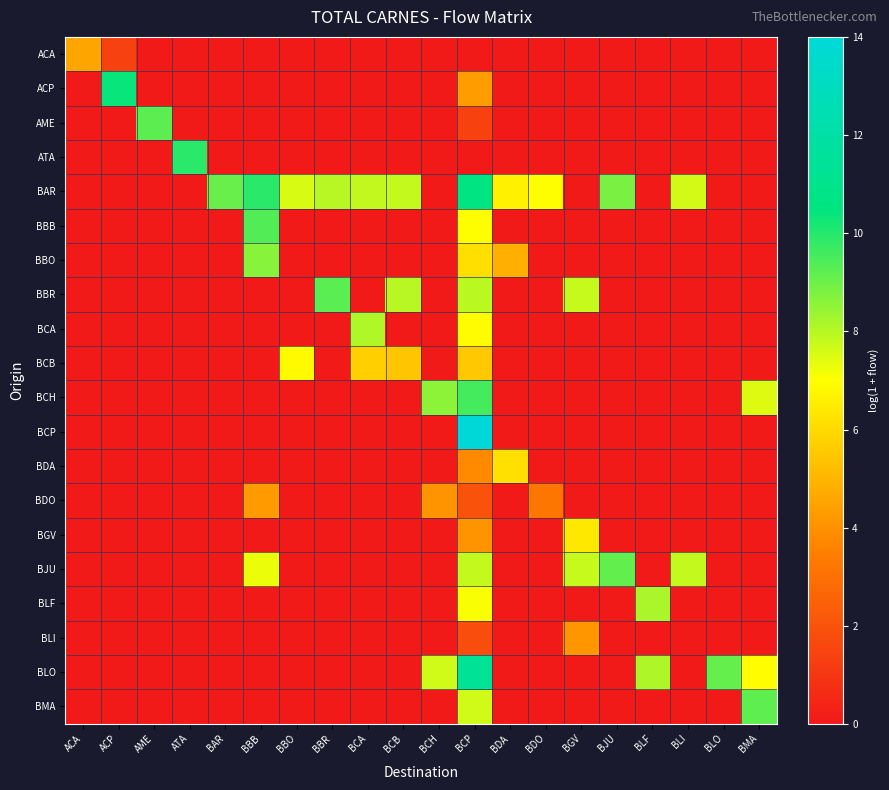

Which has a higher value, AME or BCB?

AME